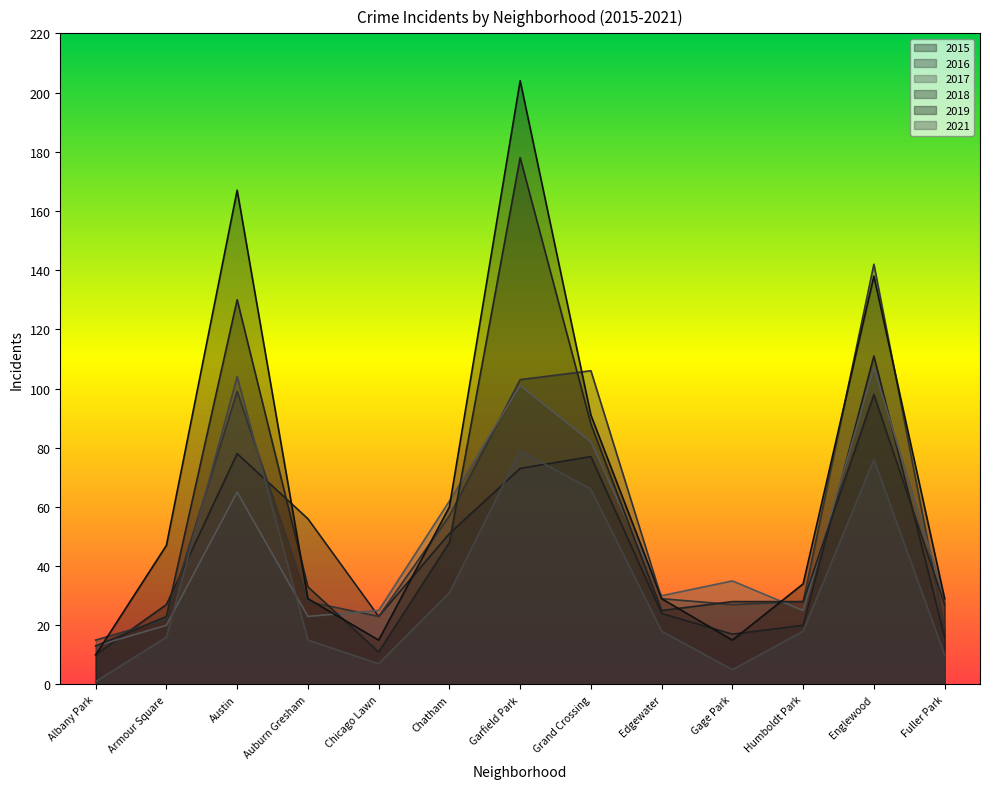

Does the chart have visible grid lines?

No